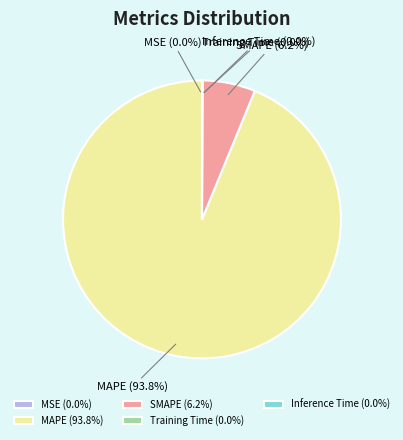

What percentage is the MAPE slice, to the nearest percent?

94%